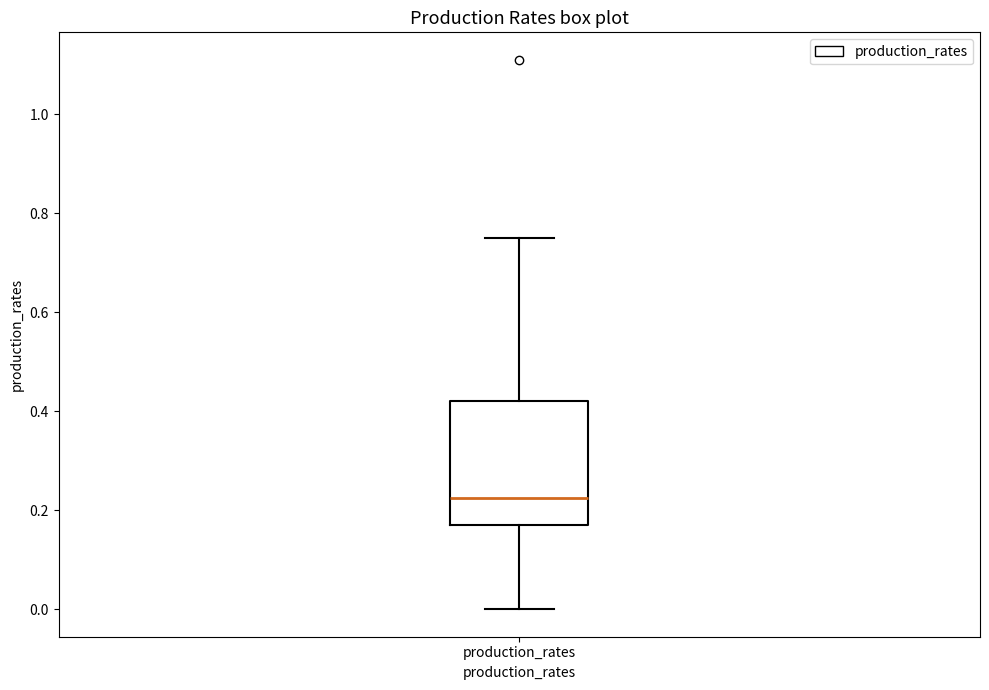

Where is the lower edge of the box for production_rates on the y-axis? The values are not printed on the chart, so give them approximately, as read against the axis.

0.16